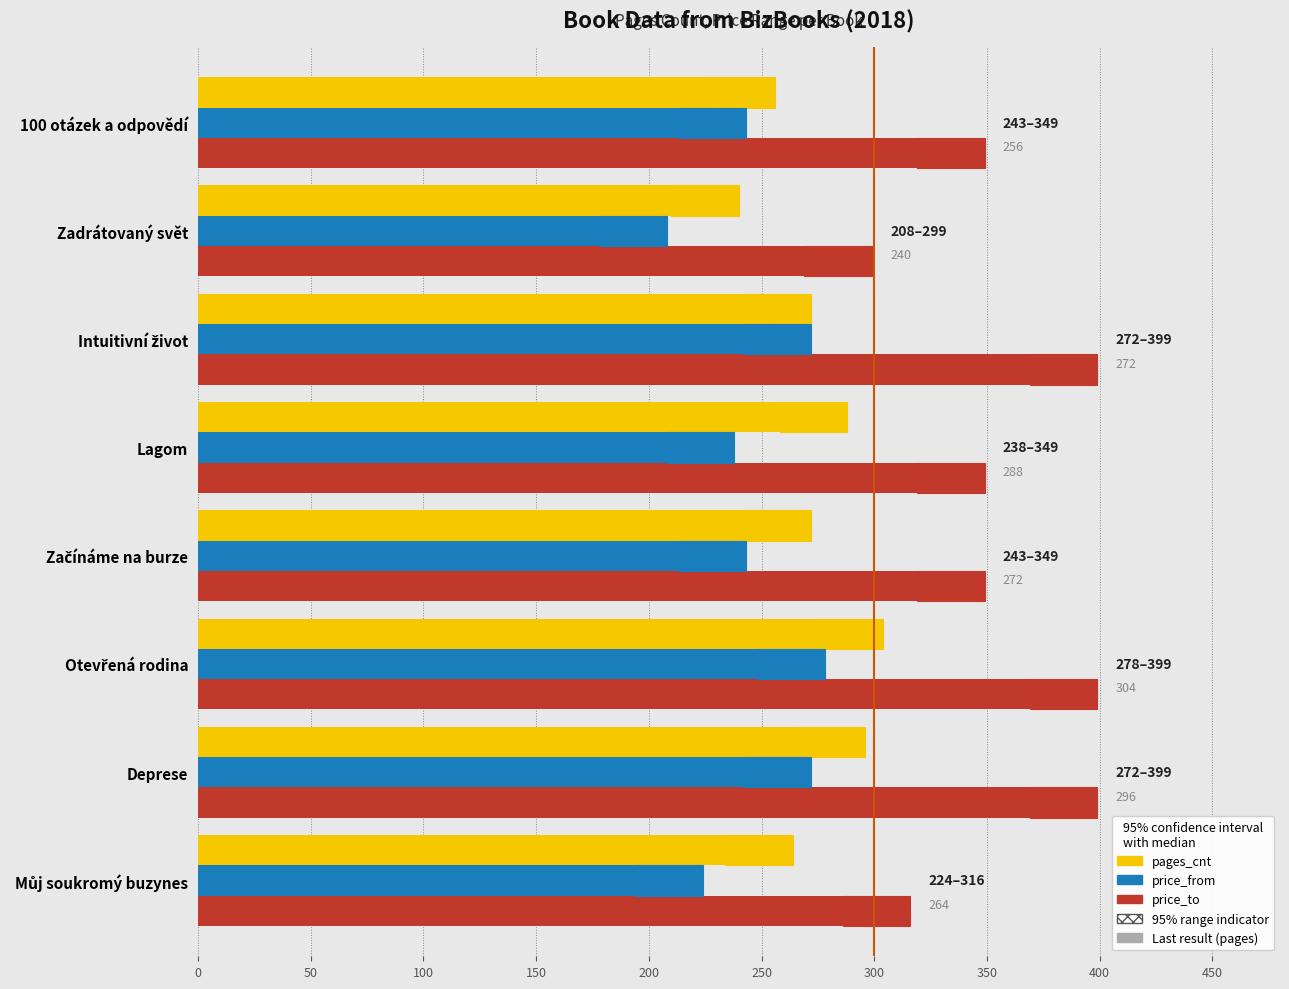

What is the value of the price_to bar at the 2nd from the left?

399